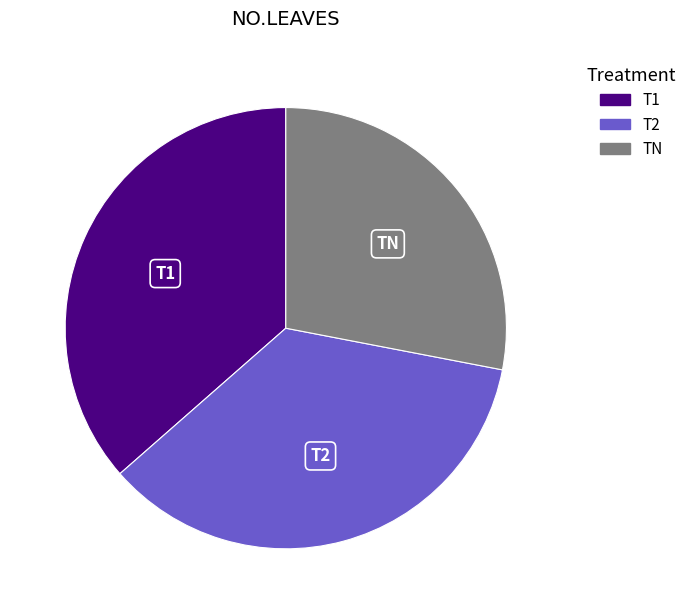

Which slice is the largest?

T1